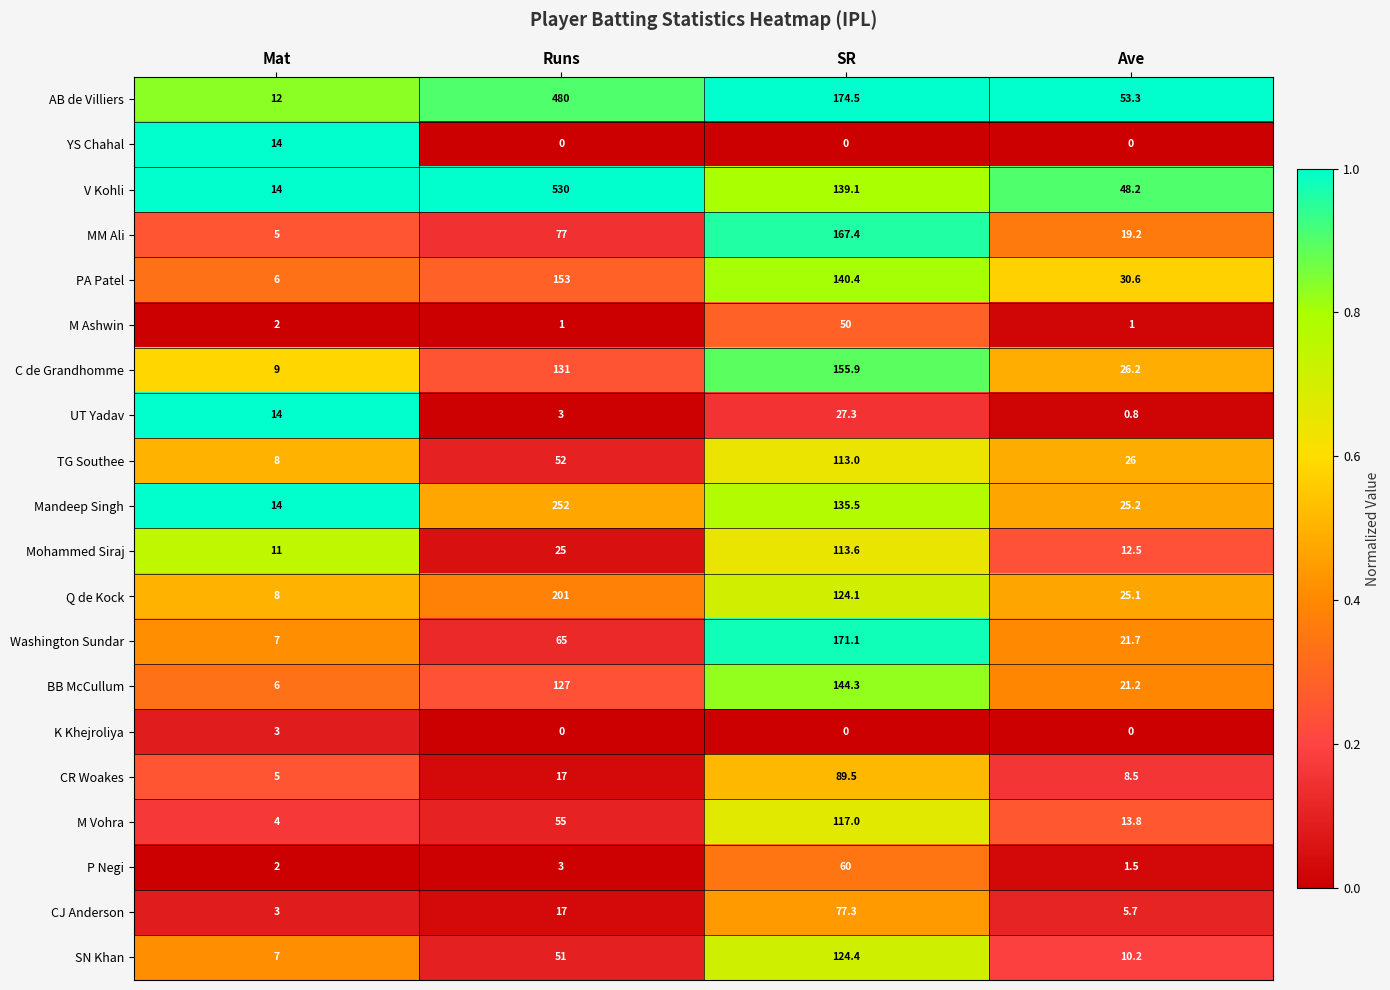

Which series has the largest total across all categories?

V Kohli